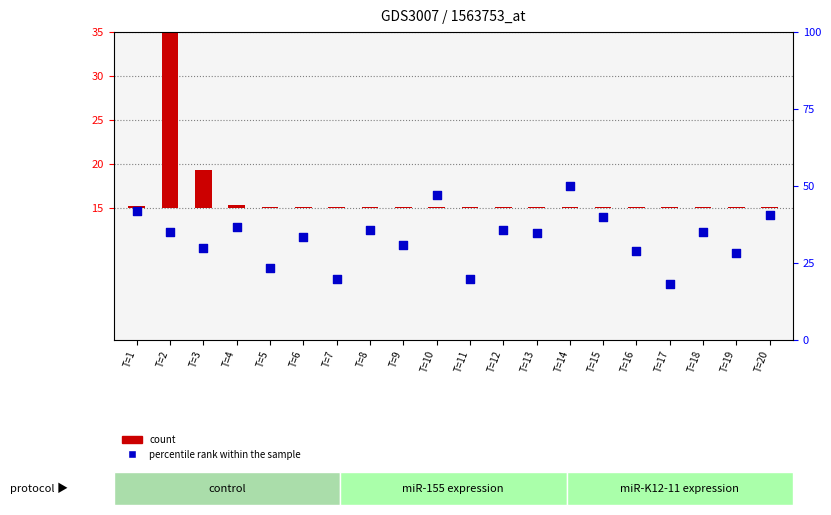

Which series reaches the maximum Y coordinate?

percentile rank within the sample